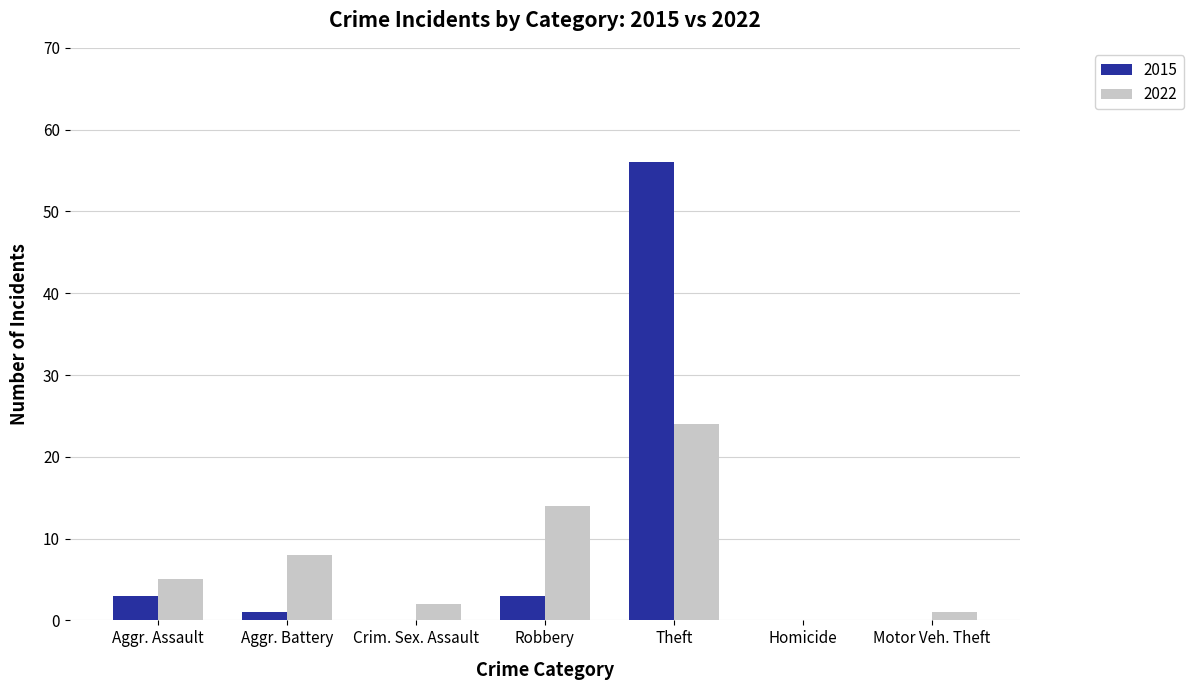

Between Theft and Homicide, which series saw the biggest shift?

2015